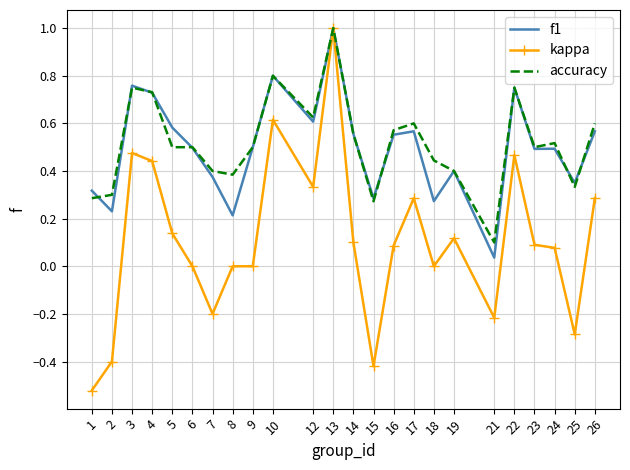

What is the maximum value for kappa?

1.0